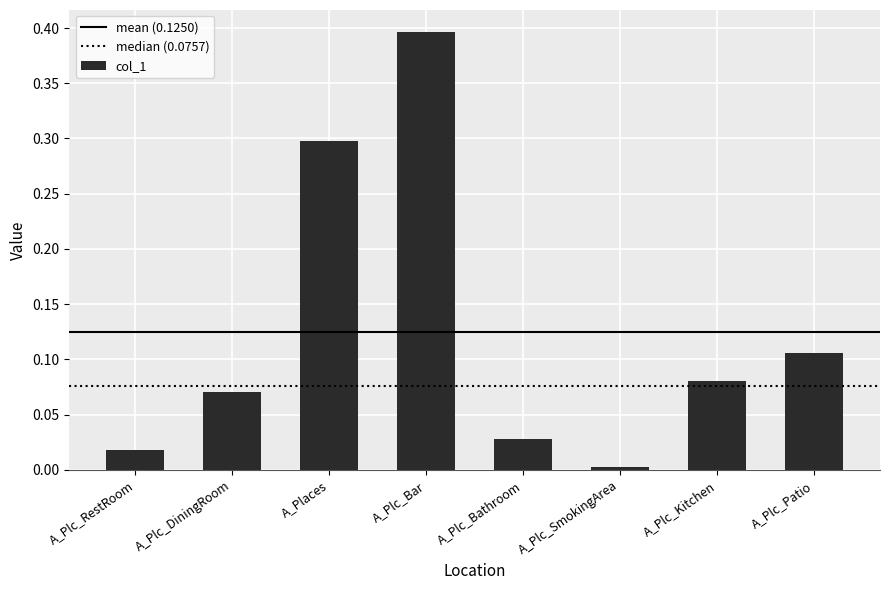

Which category has the highest value across all series?

A_Plc_Bar